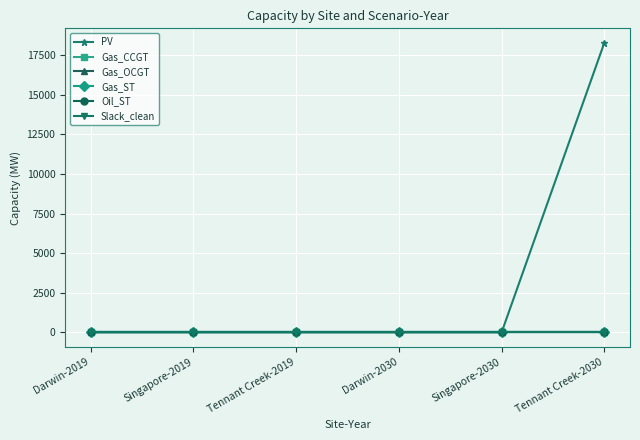

What is the label of the 1st point from the right?

Tennant Creek-2030